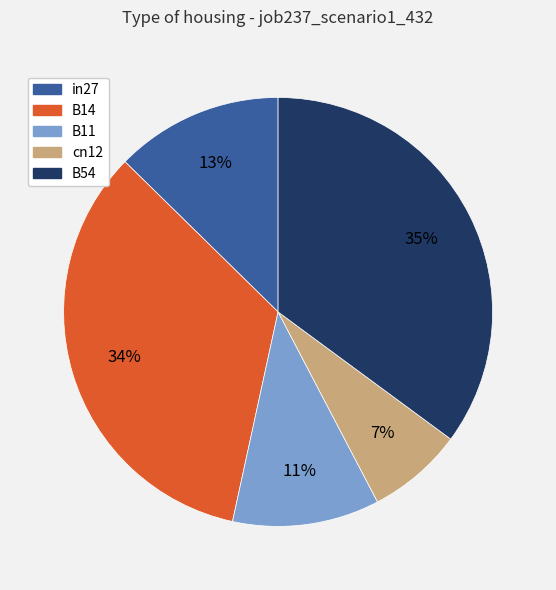

Combined, do B54 and B14 account for over 50%?

Yes